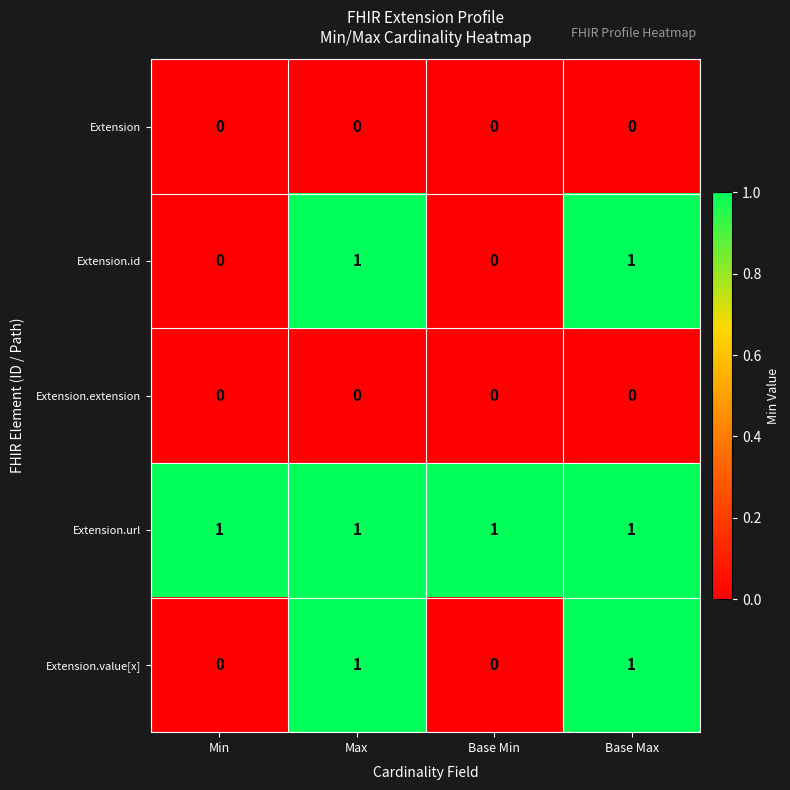

At how many categories does at least one series exceed 0?

4